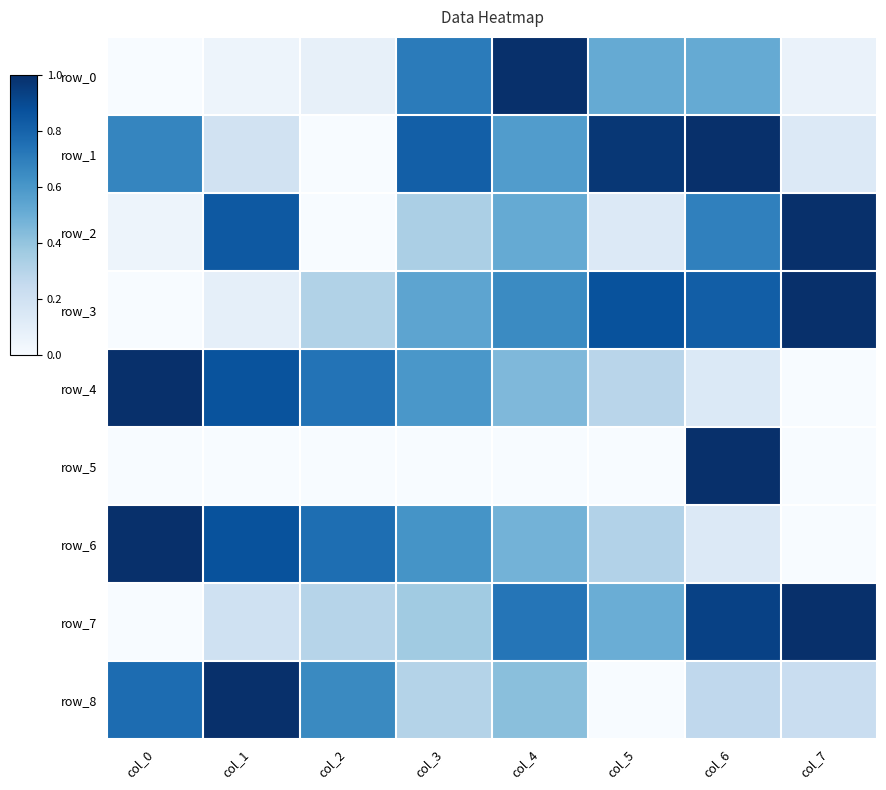

Which series has the largest range (max minus min)?

row_0